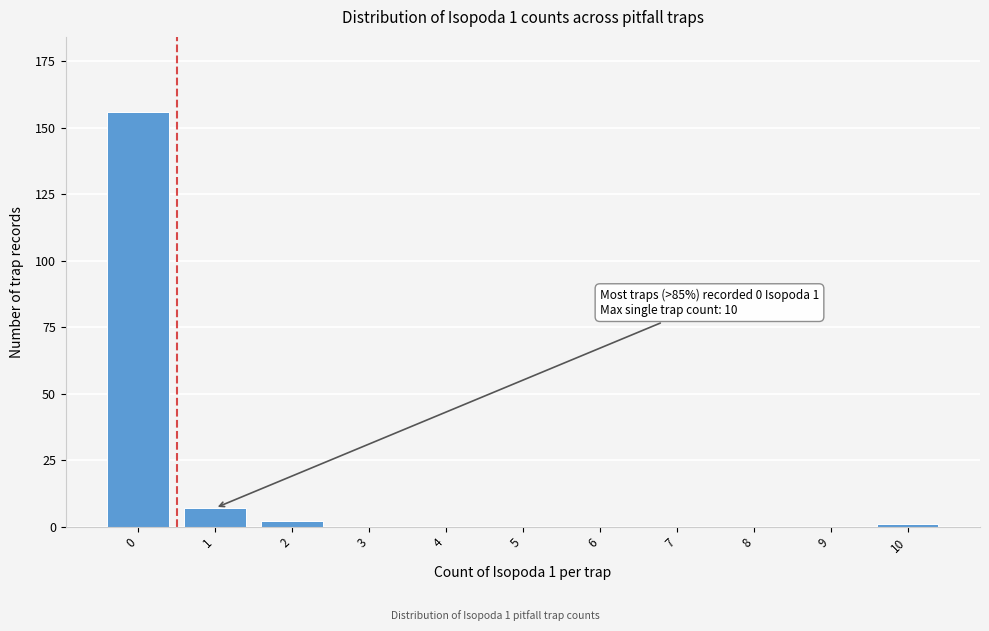

Reading right to left, transcribe all the data shown in this chart.

10=1	9=0	8=0	7=0	6=0	5=0	4=0	3=0	2=2	1=7	0=156